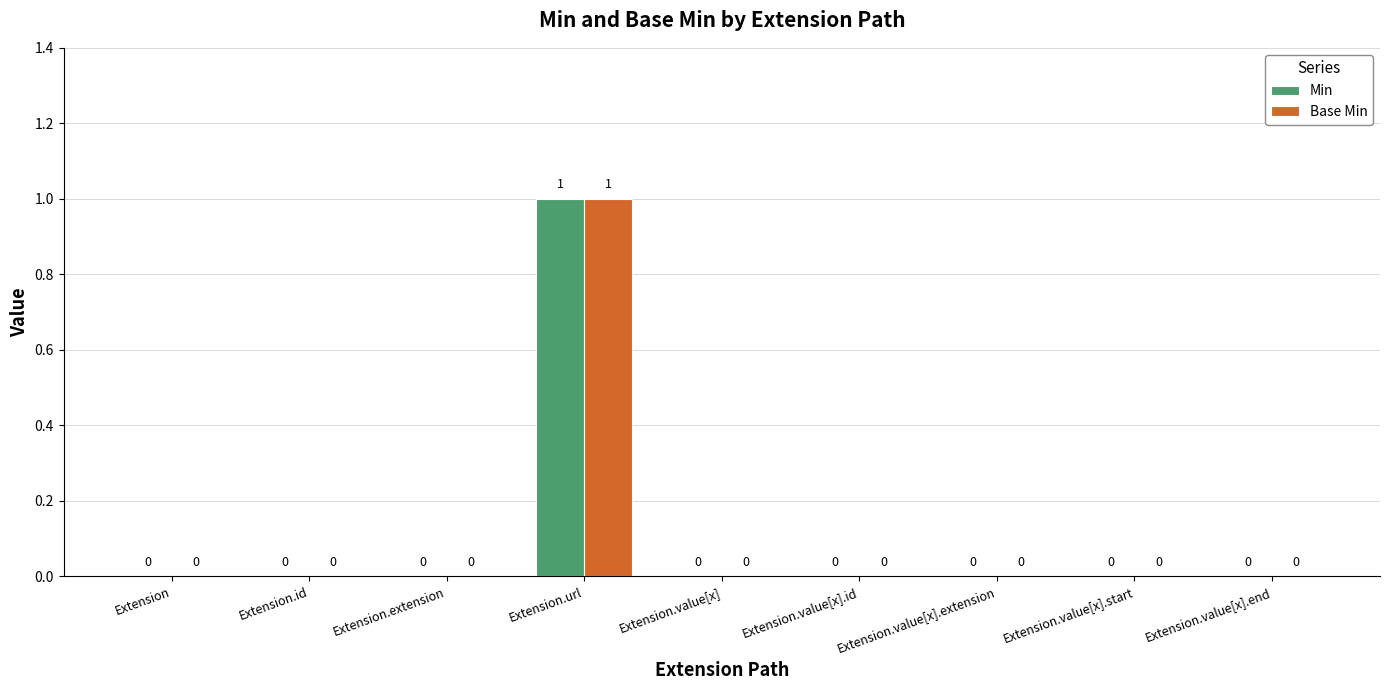

What are all the series names shown in the legend?

Min, Base Min